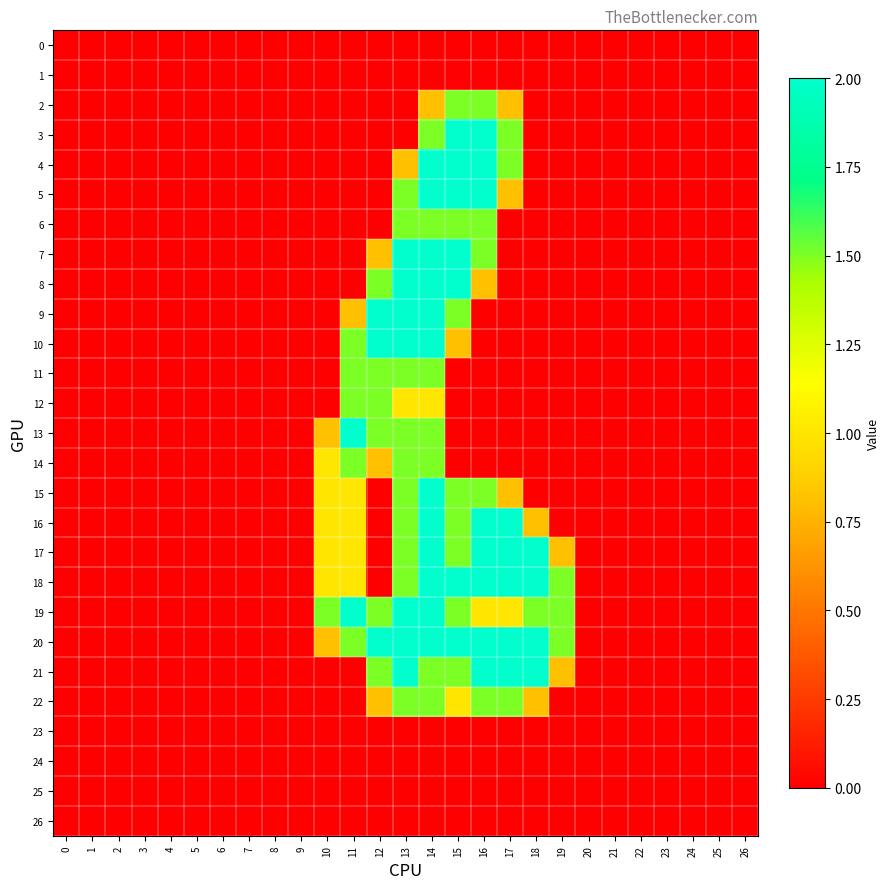

Reading left to right, transcribe all the data shown in this chart.

0: 0=0.0	1=0.0	2=0.0	3=0.0	4=0.0	5=0.0	6=0.0	7=0.0	8=0.0	9=0.0	10=0.0	11=0.0	12=0.0	13=0.0	14=0.0	15=0.0	16=0.0	17=0.0	18=0.0	19=0.0	20=0.0	21=0.0	22=0.0	23=0.0	24=0.0	25=0.0	26=0.0
1: 0=0.0	1=0.0	2=0.0	3=0.0	4=0.0	5=0.0	6=0.0	7=0.0	8=0.0	9=0.0	10=0.0	11=0.0	12=0.0	13=0.0	14=0.0	15=0.0	16=0.0	17=0.0	18=0.0	19=0.0	20=0.0	21=0.0	22=0.0	23=0.0	24=0.0	25=0.0	26=0.0
2: 0=0.0	1=0.0	2=0.0	3=0.0	4=0.0	5=0.0	6=0.0	7=0.0	8=0.0	9=0.0	10=0.0	11=0.0	12=0.0	13=0.0	14=0.8	15=1.5	16=1.5	17=0.8	18=0.0	19=0.0	20=0.0	21=0.0	22=0.0	23=0.0	24=0.0	25=0.0	26=0.0
3: 0=0.0	1=0.0	2=0.0	3=0.0	4=0.0	5=0.0	6=0.0	7=0.0	8=0.0	9=0.0	10=0.0	11=0.0	12=0.0	13=0.0	14=1.5	15=2.0	16=2.0	17=1.5	18=0.0	19=0.0	20=0.0	21=0.0	22=0.0	23=0.0	24=0.0	25=0.0	26=0.0
4: 0=0.0	1=0.0	2=0.0	3=0.0	4=0.0	5=0.0	6=0.0	7=0.0	8=0.0	9=0.0	10=0.0	11=0.0	12=0.0	13=0.8	14=2.0	15=2.0	16=2.0	17=1.5	18=0.0	19=0.0	20=0.0	21=0.0	22=0.0	23=0.0	24=0.0	25=0.0	26=0.0
5: 0=0.0	1=0.0	2=0.0	3=0.0	4=0.0	5=0.0	6=0.0	7=0.0	8=0.0	9=0.0	10=0.0	11=0.0	12=0.0	13=1.5	14=2.0	15=2.0	16=2.0	17=0.8	18=0.0	19=0.0	20=0.0	21=0.0	22=0.0	23=0.0	24=0.0	25=0.0	26=0.0
6: 0=0.0	1=0.0	2=0.0	3=0.0	4=0.0	5=0.0	6=0.0	7=0.0	8=0.0	9=0.0	10=0.0	11=0.0	12=0.0	13=1.5	14=1.5	15=1.5	16=1.5	17=0.0	18=0.0	19=0.0	20=0.0	21=0.0	22=0.0	23=0.0	24=0.0	25=0.0	26=0.0
7: 0=0.0	1=0.0	2=0.0	3=0.0	4=0.0	5=0.0	6=0.0	7=0.0	8=0.0	9=0.0	10=0.0	11=0.0	12=0.8	13=2.0	14=2.0	15=2.0	16=1.5	17=0.0	18=0.0	19=0.0	20=0.0	21=0.0	22=0.0	23=0.0	24=0.0	25=0.0	26=0.0
8: 0=0.0	1=0.0	2=0.0	3=0.0	4=0.0	5=0.0	6=0.0	7=0.0	8=0.0	9=0.0	10=0.0	11=0.0	12=1.5	13=2.0	14=2.0	15=2.0	16=0.8	17=0.0	18=0.0	19=0.0	20=0.0	21=0.0	22=0.0	23=0.0	24=0.0	25=0.0	26=0.0
9: 0=0.0	1=0.0	2=0.0	3=0.0	4=0.0	5=0.0	6=0.0	7=0.0	8=0.0	9=0.0	10=0.0	11=0.8	12=2.0	13=2.0	14=2.0	15=1.5	16=0.0	17=0.0	18=0.0	19=0.0	20=0.0	21=0.0	22=0.0	23=0.0	24=0.0	25=0.0	26=0.0
10: 0=0.0	1=0.0	2=0.0	3=0.0	4=0.0	5=0.0	6=0.0	7=0.0	8=0.0	9=0.0	10=0.0	11=1.5	12=2.0	13=2.0	14=2.0	15=0.8	16=0.0	17=0.0	18=0.0	19=0.0	20=0.0	21=0.0	22=0.0	23=0.0	24=0.0	25=0.0	26=0.0
11: 0=0.0	1=0.0	2=0.0	3=0.0	4=0.0	5=0.0	6=0.0	7=0.0	8=0.0	9=0.0	10=0.0	11=1.5	12=1.5	13=1.5	14=1.5	15=0.0	16=0.0	17=0.0	18=0.0	19=0.0	20=0.0	21=0.0	22=0.0	23=0.0	24=0.0	25=0.0	26=0.0
12: 0=0.0	1=0.0	2=0.0	3=0.0	4=0.0	5=0.0	6=0.0	7=0.0	8=0.0	9=0.0	10=0.0	11=1.5	12=1.5	13=1.0	14=1.0	15=0.0	16=0.0	17=0.0	18=0.0	19=0.0	20=0.0	21=0.0	22=0.0	23=0.0	24=0.0	25=0.0	26=0.0
13: 0=0.0	1=0.0	2=0.0	3=0.0	4=0.0	5=0.0	6=0.0	7=0.0	8=0.0	9=0.0	10=0.8	11=2.0	12=1.5	13=1.5	14=1.5	15=0.0	16=0.0	17=0.0	18=0.0	19=0.0	20=0.0	21=0.0	22=0.0	23=0.0	24=0.0	25=0.0	26=0.0
14: 0=0.0	1=0.0	2=0.0	3=0.0	4=0.0	5=0.0	6=0.0	7=0.0	8=0.0	9=0.0	10=1.0	11=1.5	12=0.8	13=1.5	14=1.5	15=0.0	16=0.0	17=0.0	18=0.0	19=0.0	20=0.0	21=0.0	22=0.0	23=0.0	24=0.0	25=0.0	26=0.0
15: 0=0.0	1=0.0	2=0.0	3=0.0	4=0.0	5=0.0	6=0.0	7=0.0	8=0.0	9=0.0	10=1.0	11=1.0	12=0.0	13=1.5	14=2.0	15=1.5	16=1.5	17=0.8	18=0.0	19=0.0	20=0.0	21=0.0	22=0.0	23=0.0	24=0.0	25=0.0	26=0.0
16: 0=0.0	1=0.0	2=0.0	3=0.0	4=0.0	5=0.0	6=0.0	7=0.0	8=0.0	9=0.0	10=1.0	11=1.0	12=0.0	13=1.5	14=2.0	15=1.5	16=2.0	17=2.0	18=0.8	19=0.0	20=0.0	21=0.0	22=0.0	23=0.0	24=0.0	25=0.0	26=0.0
17: 0=0.0	1=0.0	2=0.0	3=0.0	4=0.0	5=0.0	6=0.0	7=0.0	8=0.0	9=0.0	10=1.0	11=1.0	12=0.0	13=1.5	14=2.0	15=1.5	16=2.0	17=2.0	18=2.0	19=0.8	20=0.0	21=0.0	22=0.0	23=0.0	24=0.0	25=0.0	26=0.0
18: 0=0.0	1=0.0	2=0.0	3=0.0	4=0.0	5=0.0	6=0.0	7=0.0	8=0.0	9=0.0	10=1.0	11=1.0	12=0.0	13=1.5	14=2.0	15=2.0	16=2.0	17=2.0	18=2.0	19=1.5	20=0.0	21=0.0	22=0.0	23=0.0	24=0.0	25=0.0	26=0.0
19: 0=0.0	1=0.0	2=0.0	3=0.0	4=0.0	5=0.0	6=0.0	7=0.0	8=0.0	9=0.0	10=1.5	11=2.0	12=1.5	13=2.0	14=2.0	15=1.5	16=1.0	17=1.0	18=1.5	19=1.5	20=0.0	21=0.0	22=0.0	23=0.0	24=0.0	25=0.0	26=0.0
20: 0=0.0	1=0.0	2=0.0	3=0.0	4=0.0	5=0.0	6=0.0	7=0.0	8=0.0	9=0.0	10=0.8	11=1.5	12=2.0	13=2.0	14=2.0	15=2.0	16=2.0	17=2.0	18=2.0	19=1.5	20=0.0	21=0.0	22=0.0	23=0.0	24=0.0	25=0.0	26=0.0
21: 0=0.0	1=0.0	2=0.0	3=0.0	4=0.0	5=0.0	6=0.0	7=0.0	8=0.0	9=0.0	10=0.0	11=0.0	12=1.5	13=2.0	14=1.5	15=1.5	16=2.0	17=2.0	18=2.0	19=0.8	20=0.0	21=0.0	22=0.0	23=0.0	24=0.0	25=0.0	26=0.0
22: 0=0.0	1=0.0	2=0.0	3=0.0	4=0.0	5=0.0	6=0.0	7=0.0	8=0.0	9=0.0	10=0.0	11=0.0	12=0.8	13=1.5	14=1.5	15=1.0	16=1.5	17=1.5	18=0.8	19=0.0	20=0.0	21=0.0	22=0.0	23=0.0	24=0.0	25=0.0	26=0.0
23: 0=0.0	1=0.0	2=0.0	3=0.0	4=0.0	5=0.0	6=0.0	7=0.0	8=0.0	9=0.0	10=0.0	11=0.0	12=0.0	13=0.0	14=0.0	15=0.0	16=0.0	17=0.0	18=0.0	19=0.0	20=0.0	21=0.0	22=0.0	23=0.0	24=0.0	25=0.0	26=0.0
24: 0=0.0	1=0.0	2=0.0	3=0.0	4=0.0	5=0.0	6=0.0	7=0.0	8=0.0	9=0.0	10=0.0	11=0.0	12=0.0	13=0.0	14=0.0	15=0.0	16=0.0	17=0.0	18=0.0	19=0.0	20=0.0	21=0.0	22=0.0	23=0.0	24=0.0	25=0.0	26=0.0
25: 0=0.0	1=0.0	2=0.0	3=0.0	4=0.0	5=0.0	6=0.0	7=0.0	8=0.0	9=0.0	10=0.0	11=0.0	12=0.0	13=0.0	14=0.0	15=0.0	16=0.0	17=0.0	18=0.0	19=0.0	20=0.0	21=0.0	22=0.0	23=0.0	24=0.0	25=0.0	26=0.0
26: 0=0.0	1=0.0	2=0.0	3=0.0	4=0.0	5=0.0	6=0.0	7=0.0	8=0.0	9=0.0	10=0.0	11=0.0	12=0.0	13=0.0	14=0.0	15=0.0	16=0.0	17=0.0	18=0.0	19=0.0	20=0.0	21=0.0	22=0.0	23=0.0	24=0.0	25=0.0	26=0.0